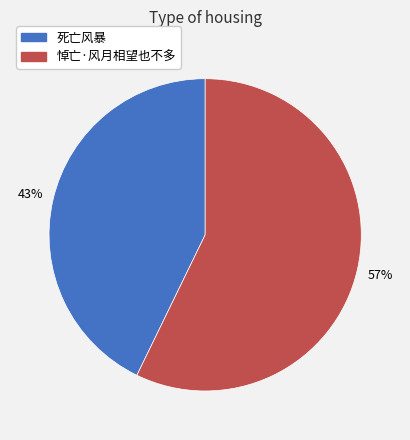

True or false: 悼亡·风月相望也不多 accounts for 57% of the total.

True